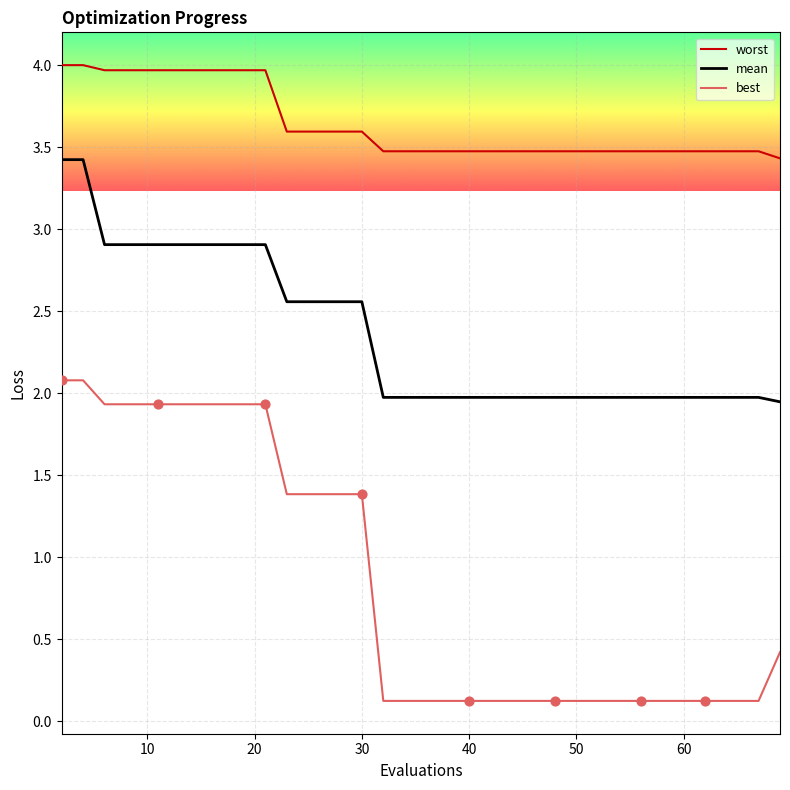

Which series has the largest total across all categories?

worst